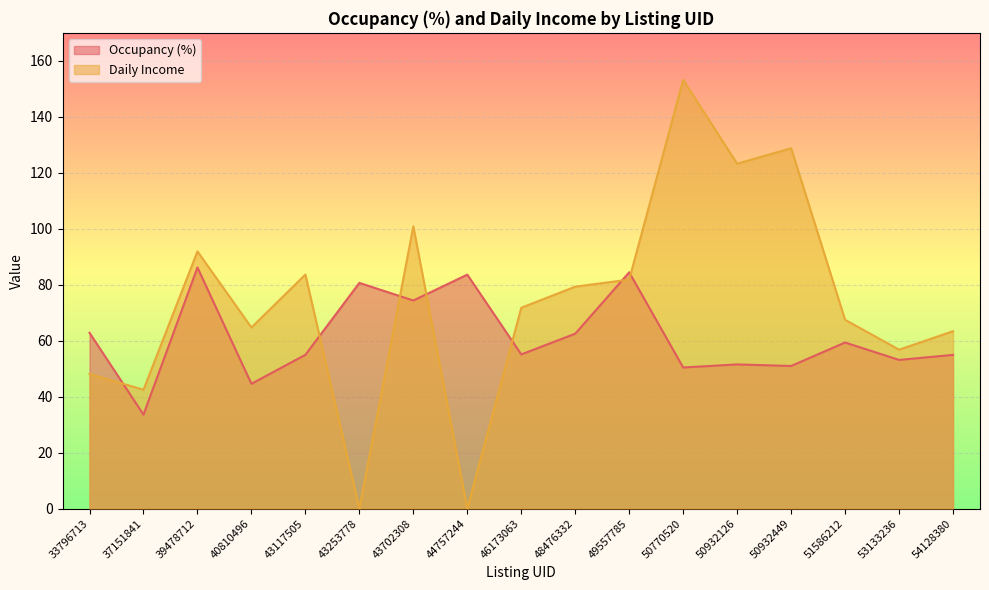

Which category has the lowest value in the Daily Income series?

43253778